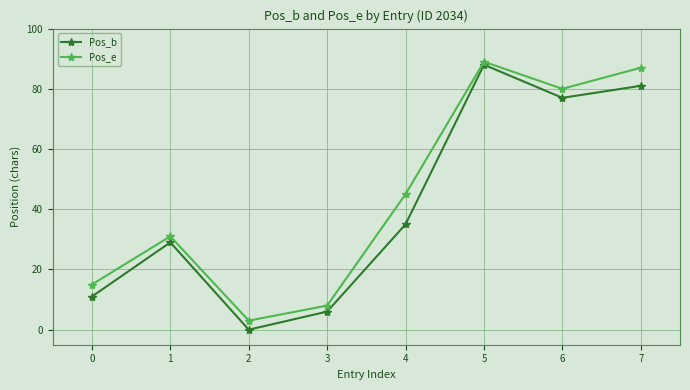

How many positive values does the Pos_b series have?

7